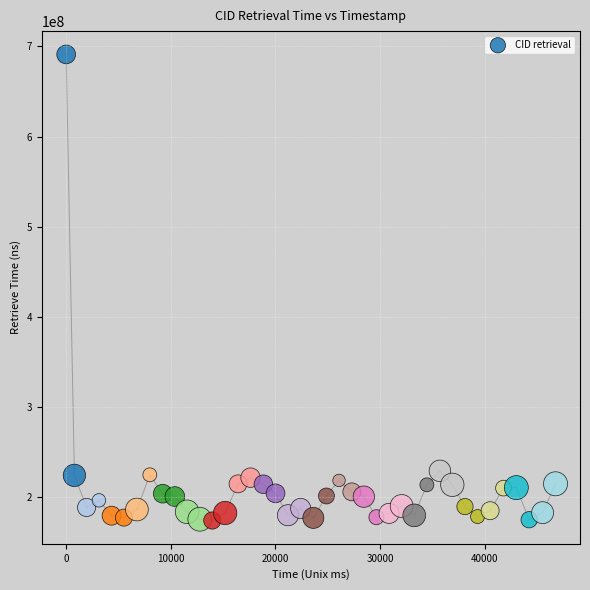

What is the range of Y values (max minus min)?

516680320